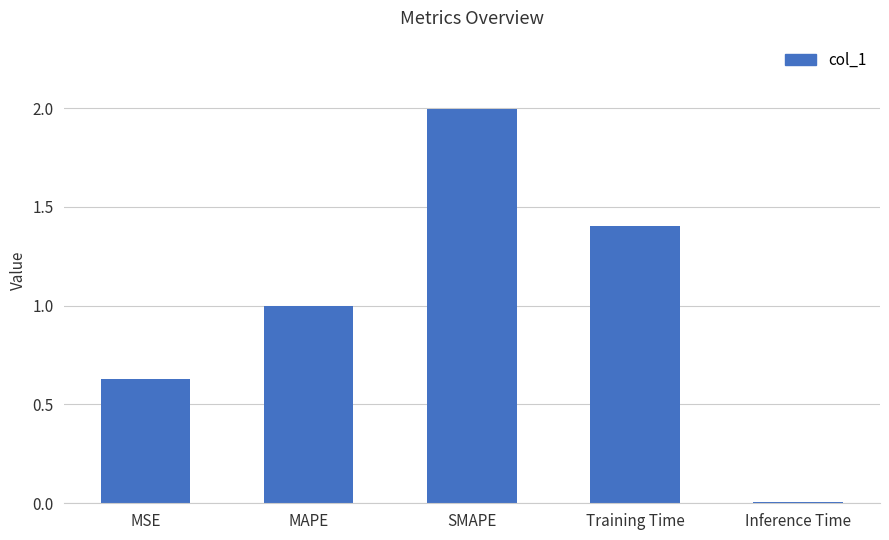

The value at Training Time is 1.9. True or false?

False